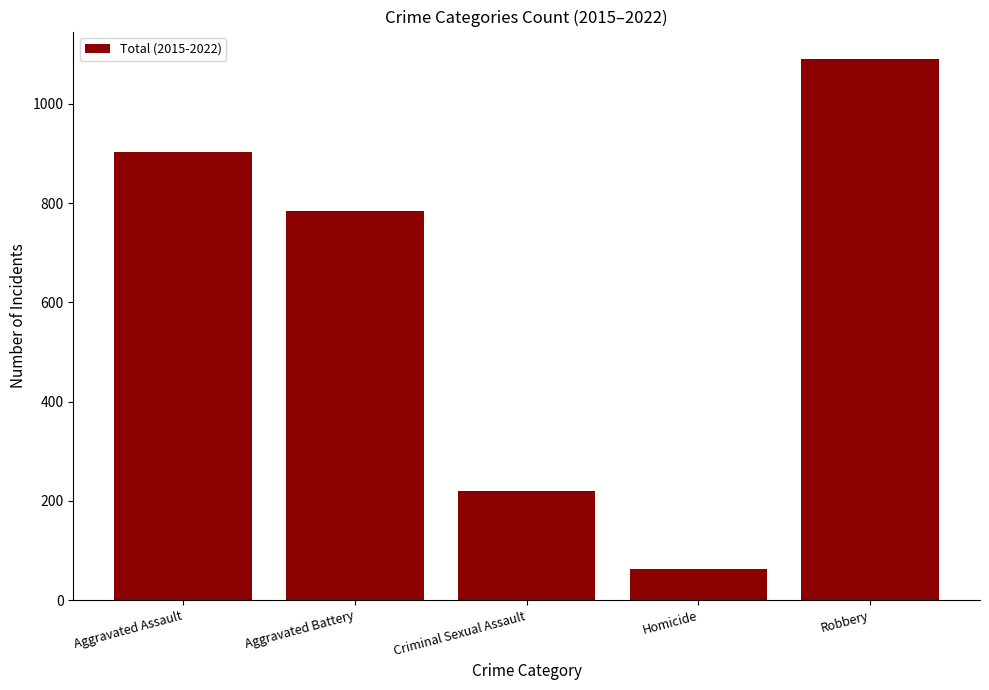

What value does the data have at Robbery, to the nearest 100?

1100